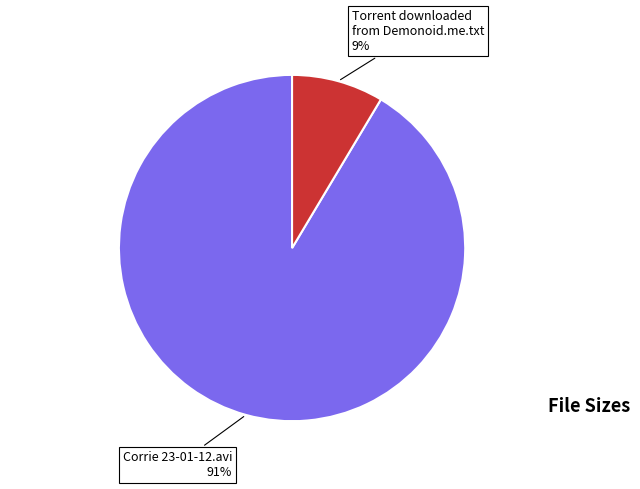

To the nearest percent, what is the average slice percentage?

50%